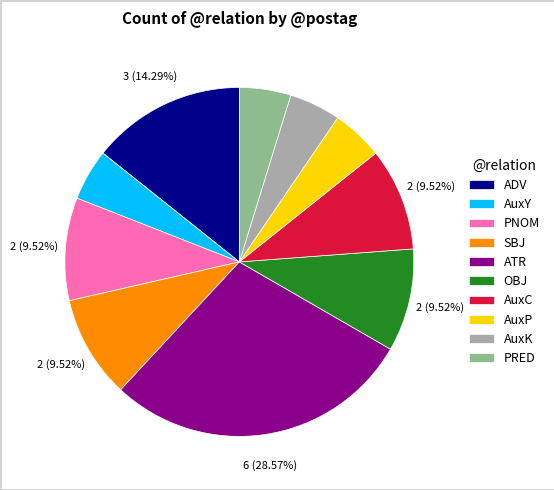

To the nearest percent, what is the combined percentage of ATR and AuxK?

33%